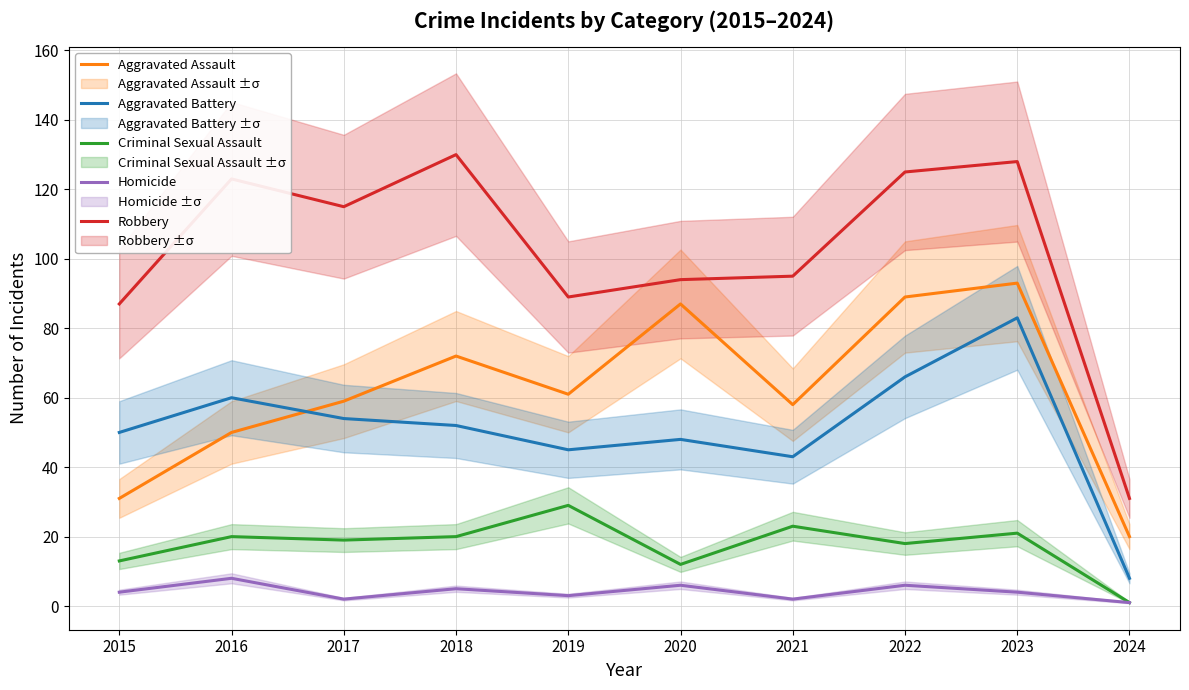

Is it true that Homicide equals 6 at 2020?

True